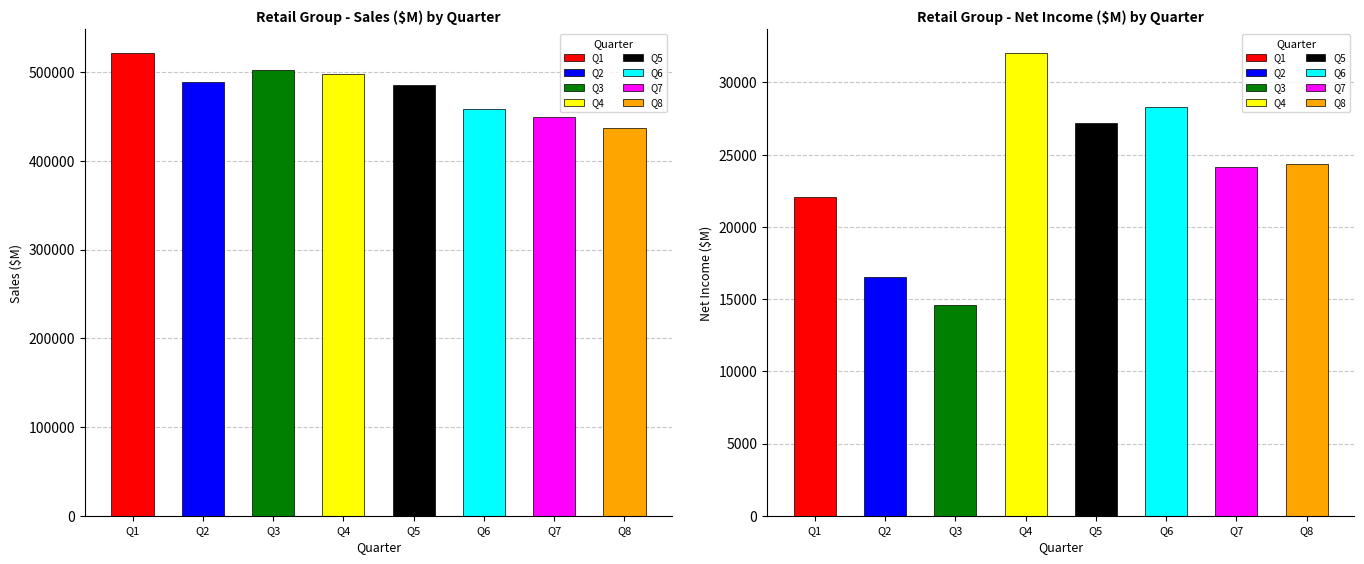

What is the difference between the maximum and minimum values in the Net Income ($M) series?

17477.7